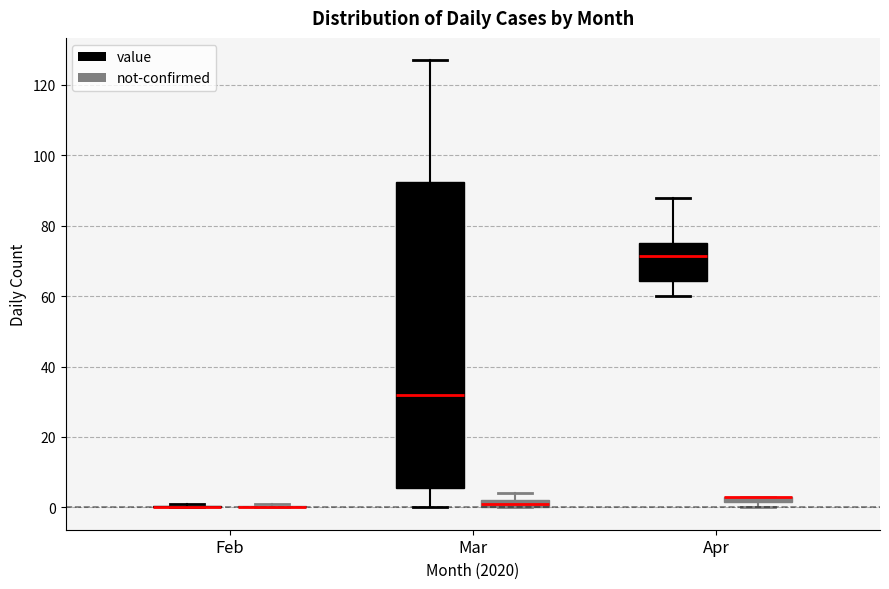

Where does the median line of the box for Mar (value) sit on the y-axis? The values are not printed on the chart, so give them approximately, as read against the axis.

32